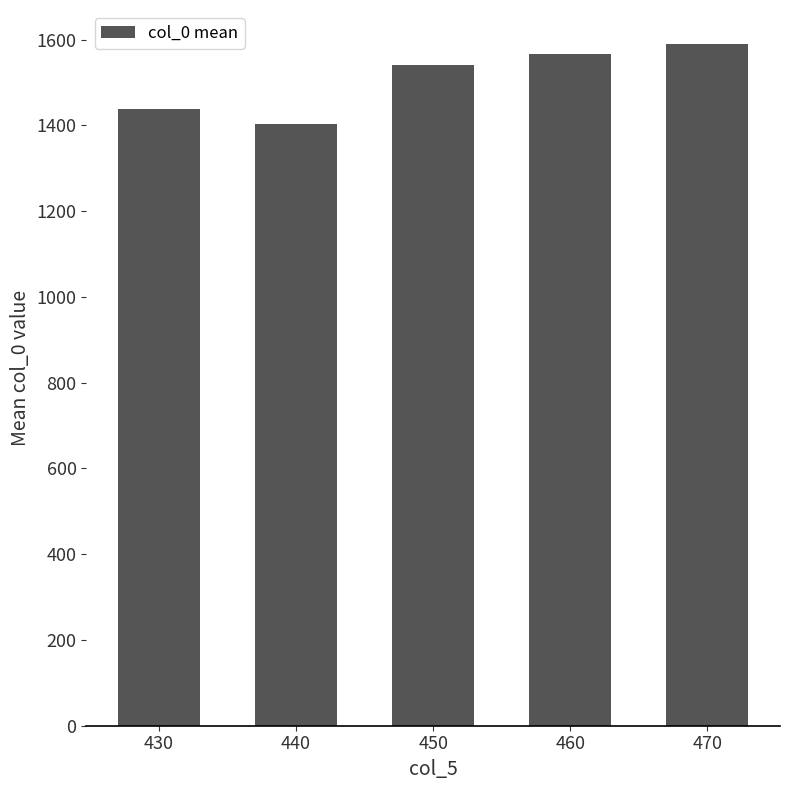

Reading right to left, extract all data points from this chart.

470=1589.7	460=1566.7	450=1540.9	440=1404.0	430=1437.3